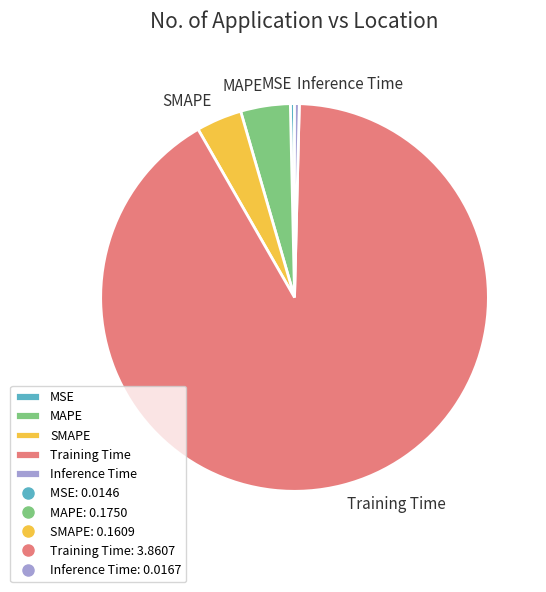

Does Training Time represent more than half of the total?

Yes